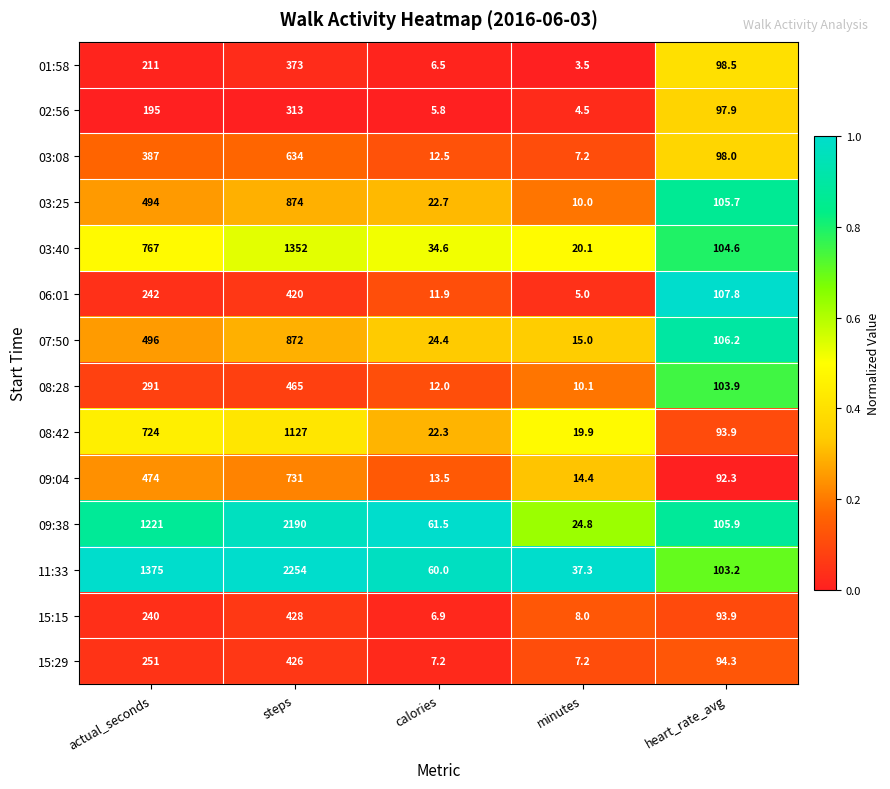

The 06:01 series shows 107.8 at heart_rate_avg. True or false?

True